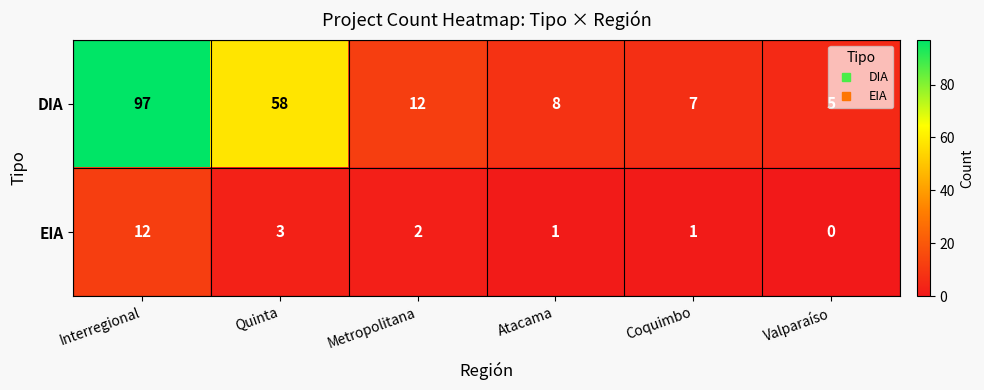

How many categories are shown in the chart?

6